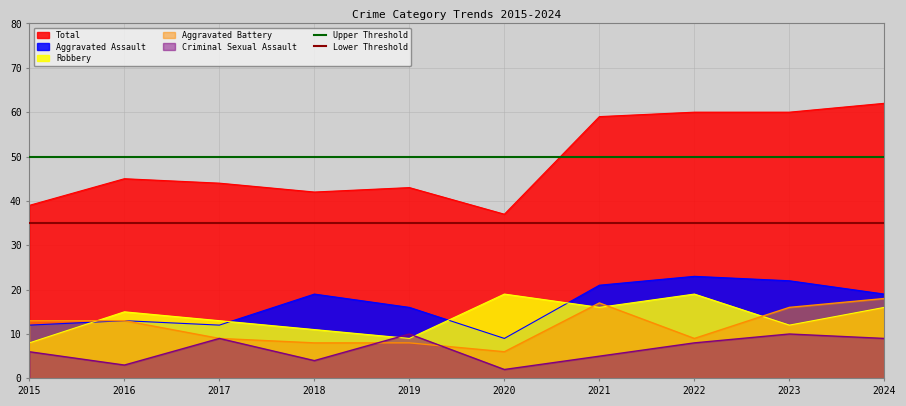

What is the lowest value of the Lower Threshold series?

35